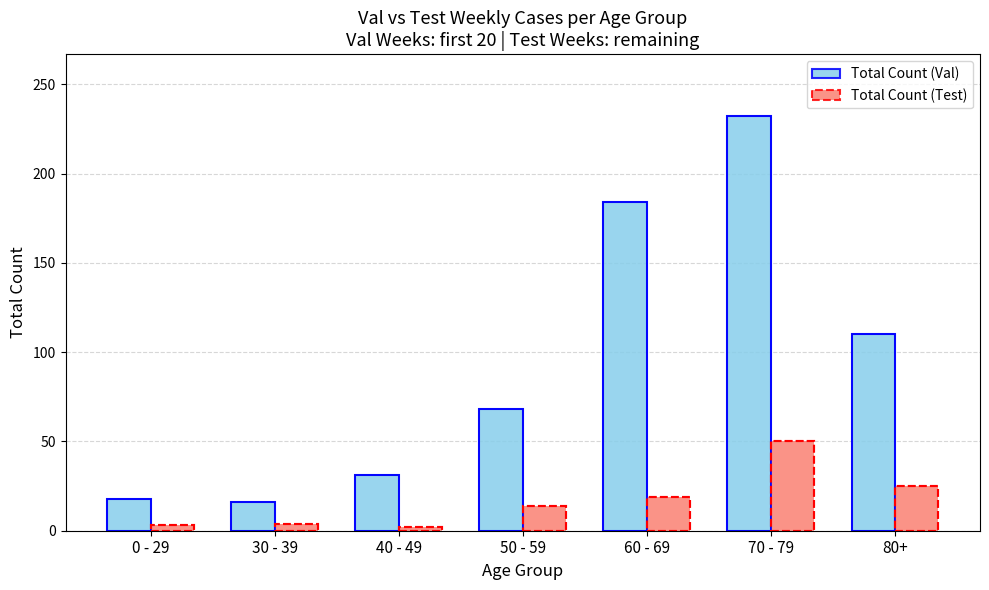

What is the difference between the maximum and minimum values in the Total Count (Val) series?

216